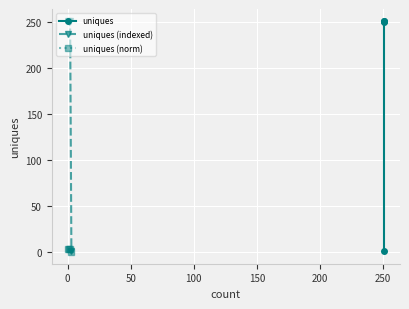

What is the greatest value displayed?

251.0